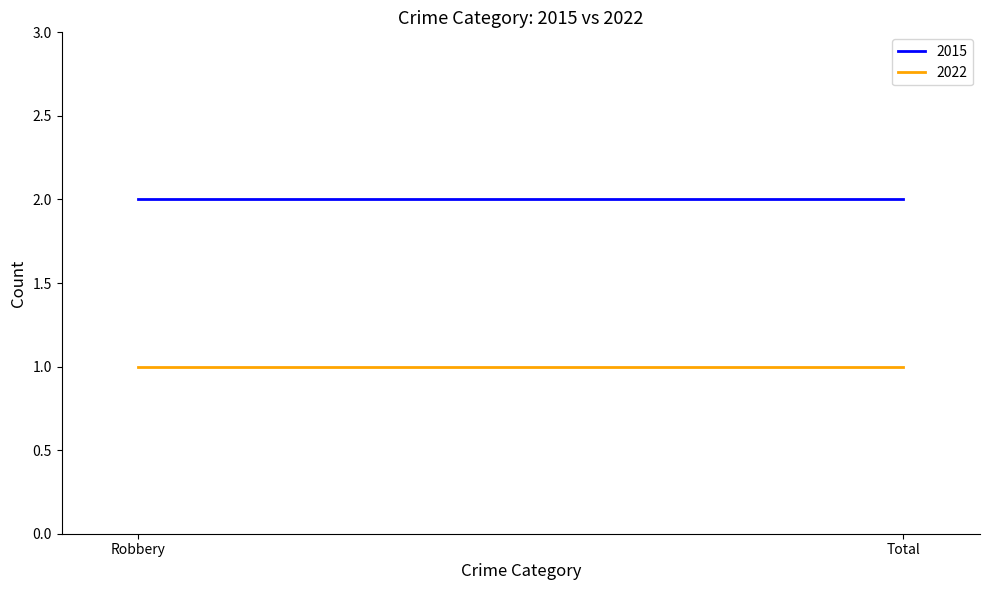

Rank the series at Robbery from lowest to highest value.

2022, 2015